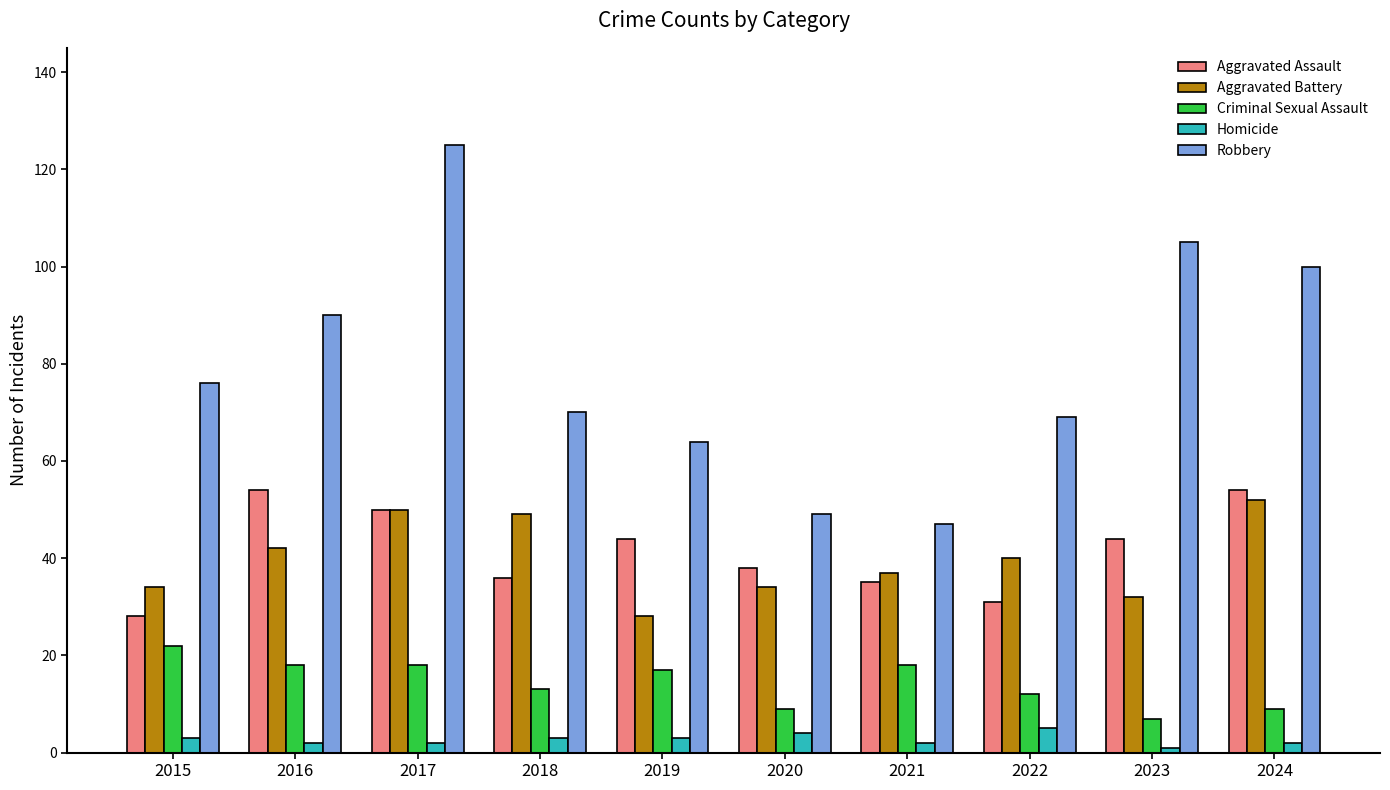

Reading left to right, what are all the values shown in this chart?

Aggravated Assault: 28	54	50	36	44	38	35	31	44	54
Aggravated Battery: 34	42	50	49	28	34	37	40	32	52
Criminal Sexual Assault: 22	18	18	13	17	9	18	12	7	9
Homicide: 3	2	2	3	3	4	2	5	1	2
Robbery: 76	90	125	70	64	49	47	69	105	100